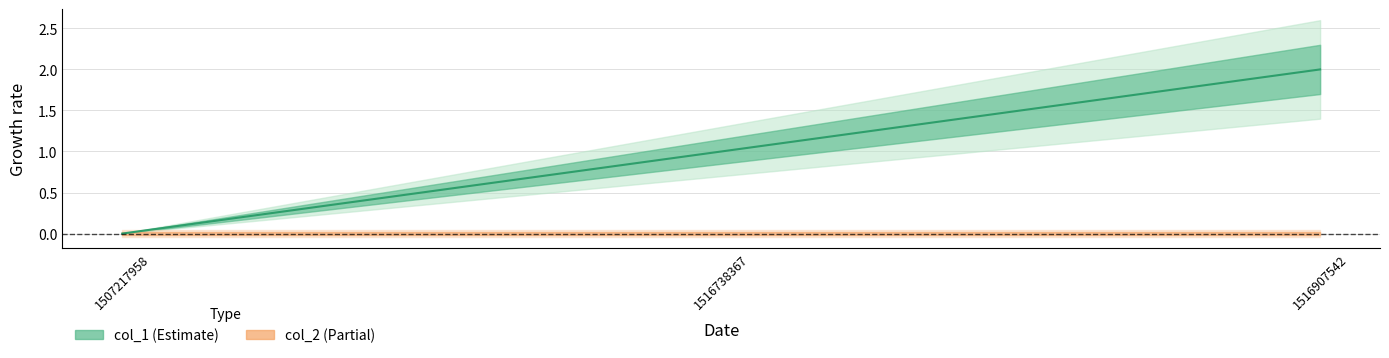

How many lines are shown in the chart?

1